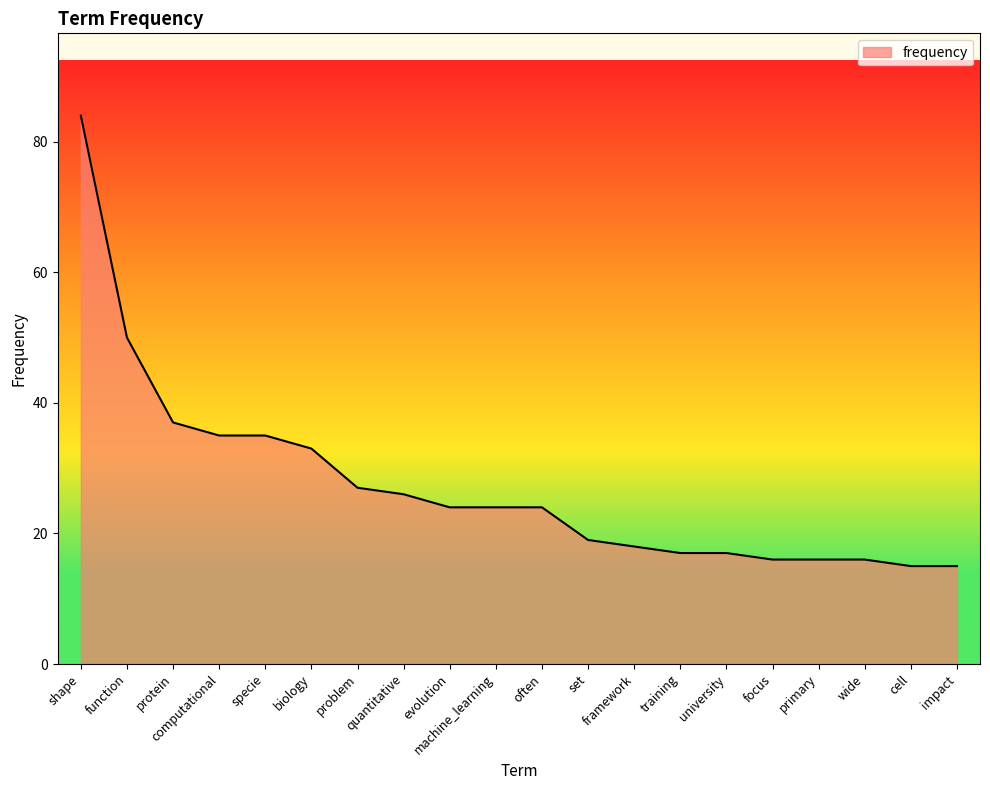

Reading left to right, extract all data points from this chart.

shape=84	function=50	protein=37	computational=35	specie=35	biology=33	problem=27	quantitative=26	evolution=24	machine_learning=24	often=24	set=19	framework=18	training=17	university=17	focus=16	primary=16	wide=16	cell=15	impact=15